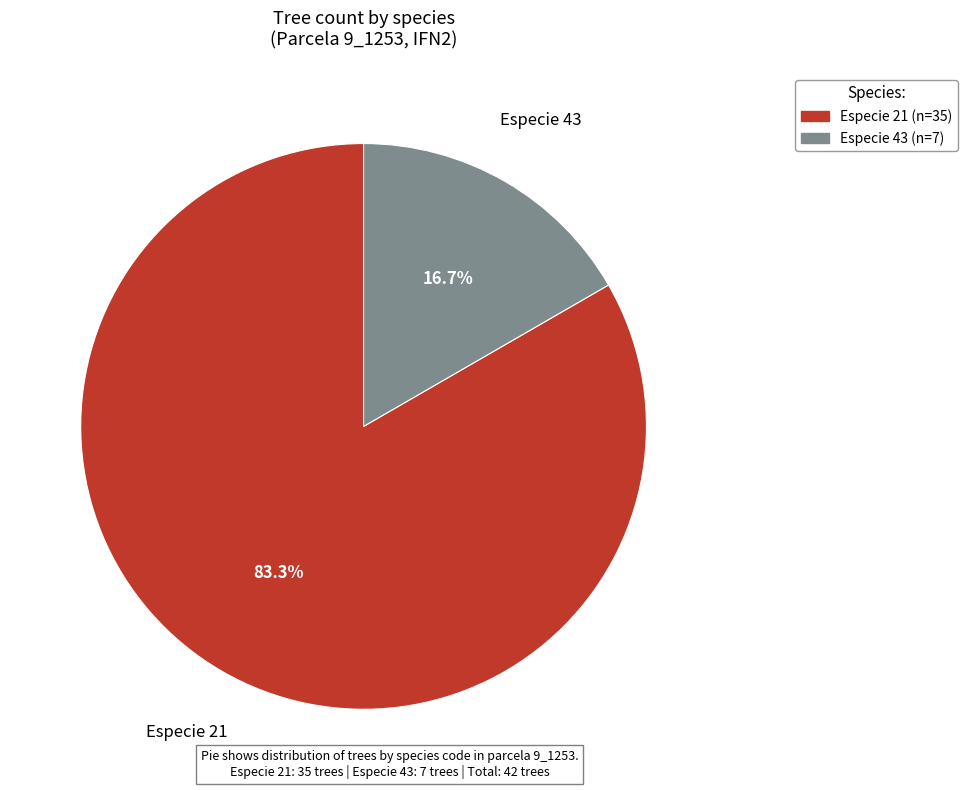

Does any single category account for the majority?

Yes